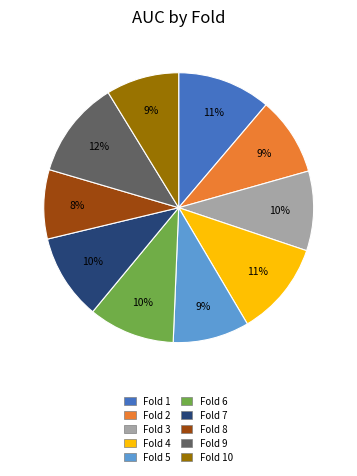

Is there a majority slice in this chart?

No